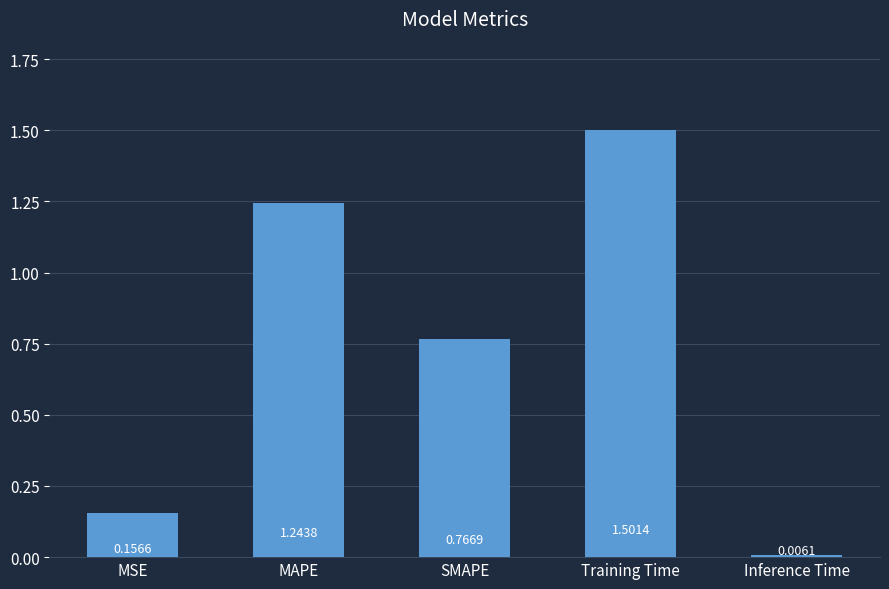

What is the sum of the values at MAPE and Training Time?

2.7